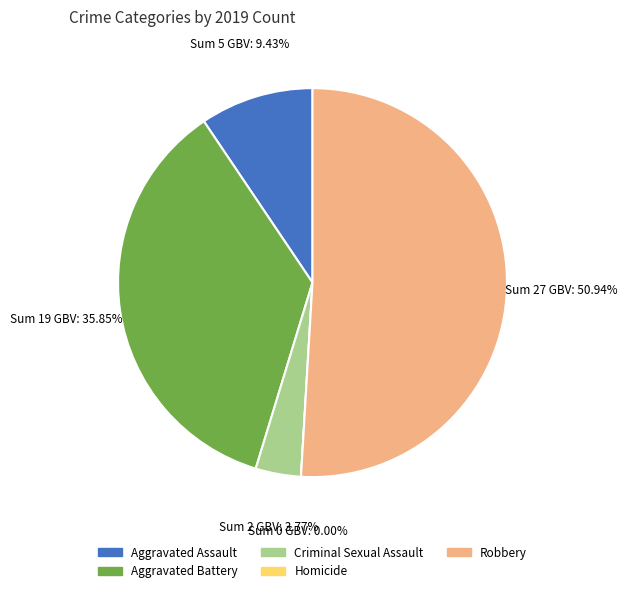

Rank the categories by value from lowest to highest.

Homicide, Criminal Sexual Assault, Aggravated Assault, Aggravated Battery, Robbery